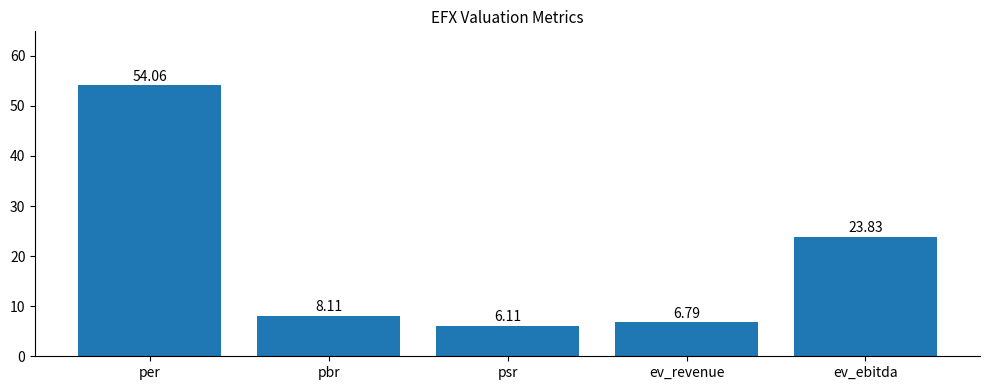

The chart shows a value of 6.1 at psr. True or false?

True